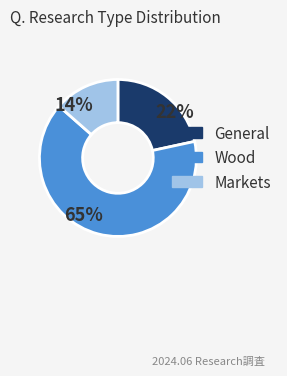

Is the sum of General and Markets greater than half?

No